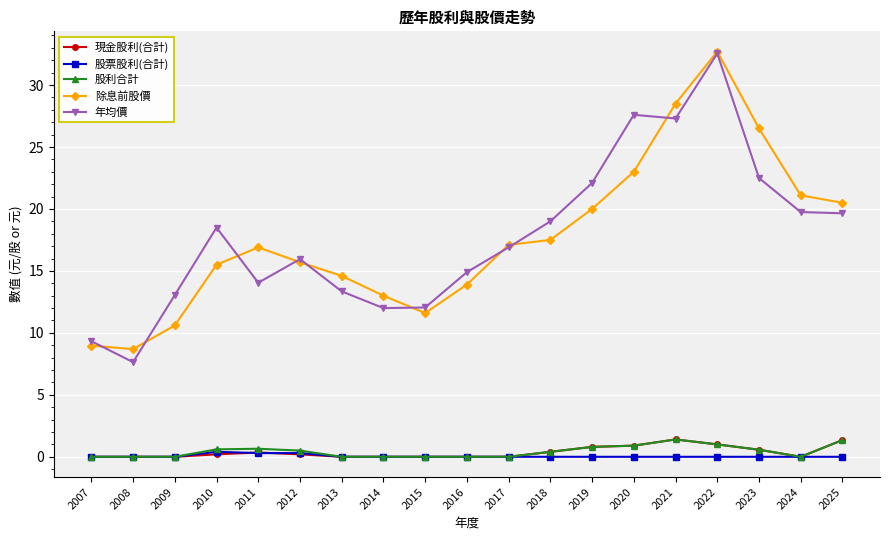

True or false: 除息前股價 and 股票股利(合計) intersect in this chart.

False